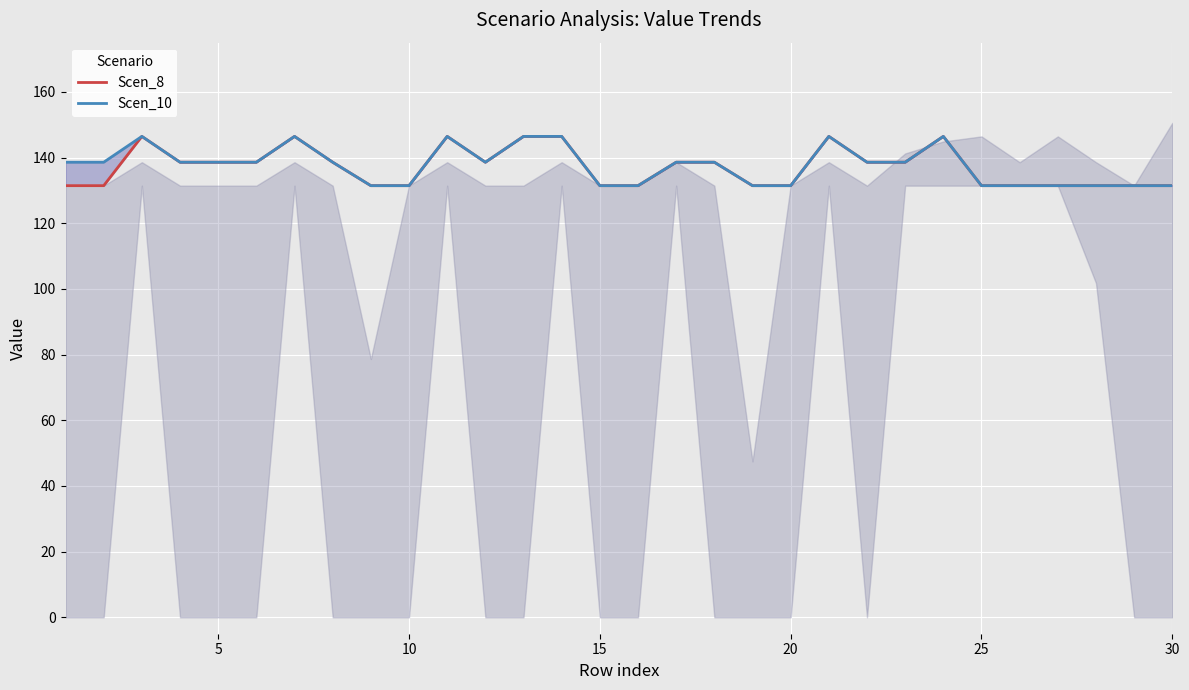

What is the value of the Scen_8 point at the 22nd from the left?

138.6